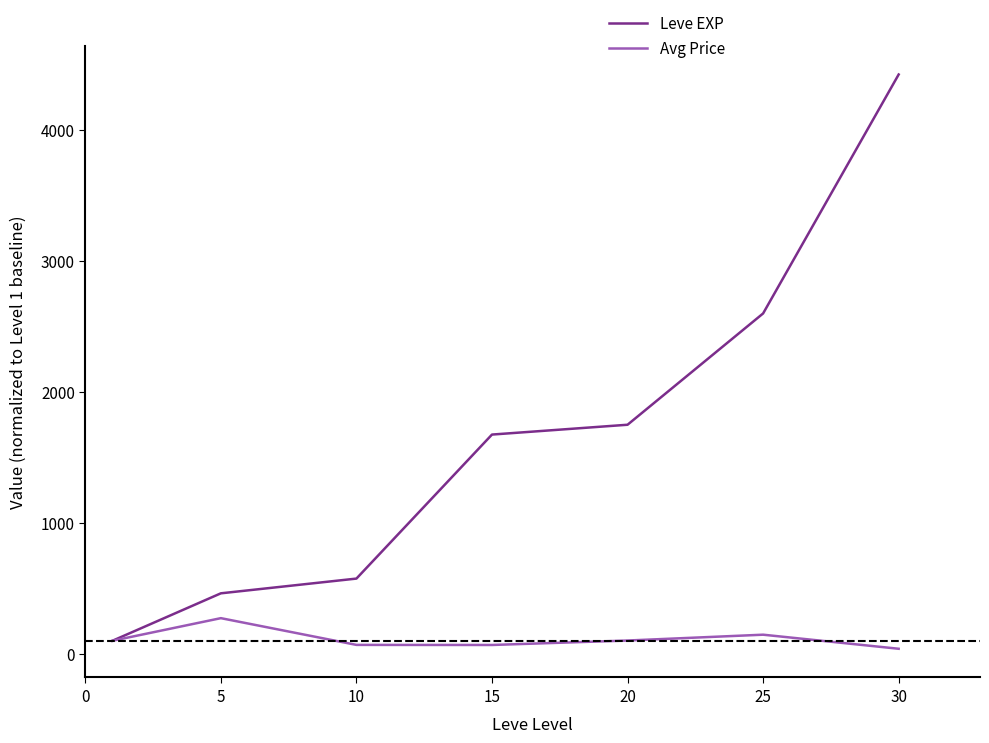

Which series has the widest spread of values?

Leve EXP